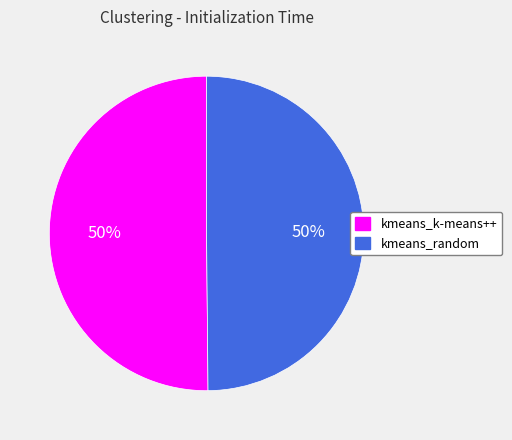

The kmeans_k-means++ slice represents 50% of the pie. True or false?

True